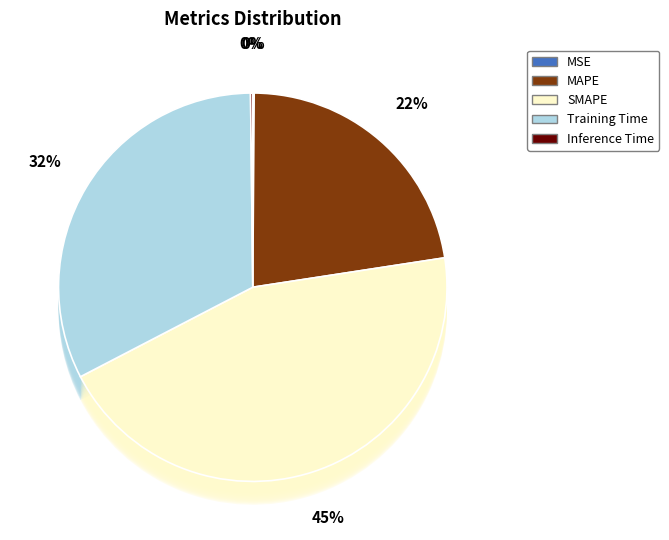

How many slices are in this pie chart?

5